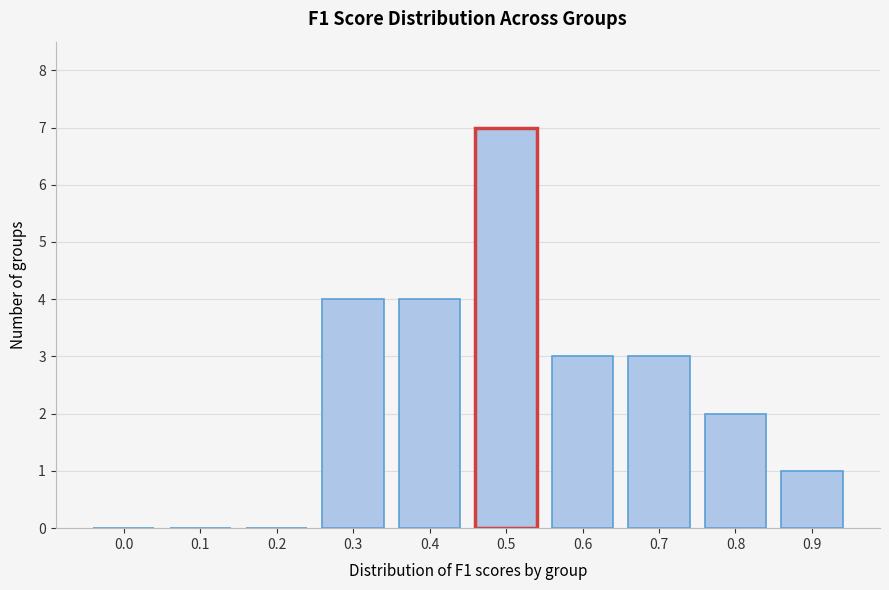

Reading left to right, what are all the values shown in this chart?

0.0=0	0.1=0	0.2=0	0.3=4	0.4=4	0.5=7	0.6=3	0.7=3	0.8=2	0.9=1